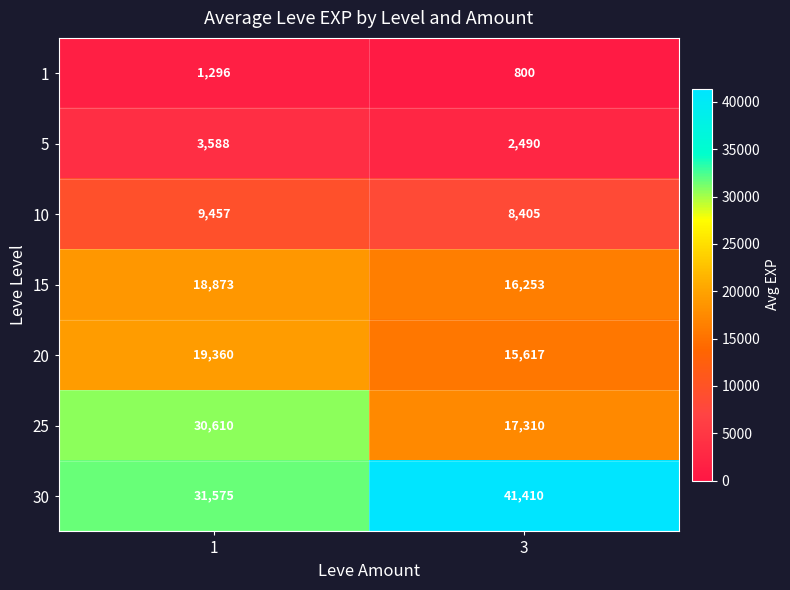

Which label corresponds to the largest value in the chart?

3